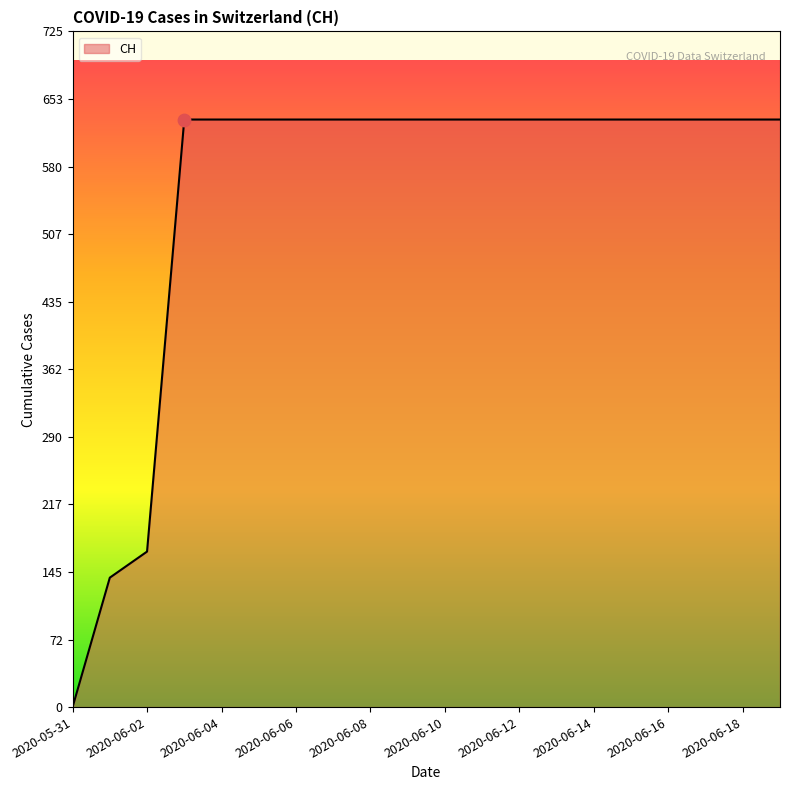

What is the difference between the maximum and minimum values?

631